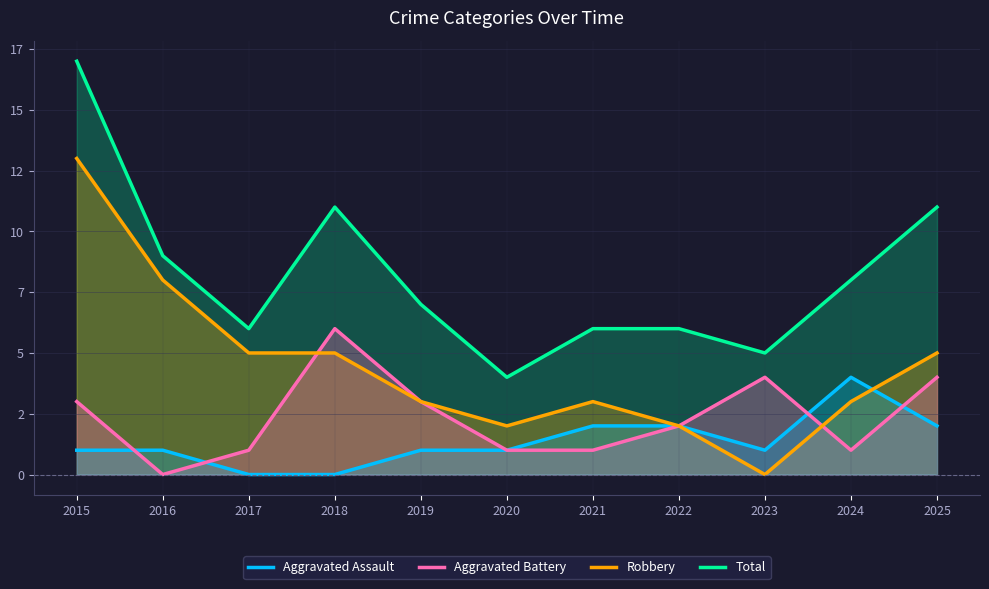

Reading left to right, transcribe all the data shown in this chart.

Aggravated Assault: 1	1	0	0	1	1	2	2	1	4	2
Aggravated Battery: 3	0	1	6	3	1	1	2	4	1	4
Robbery: 13	8	5	5	3	2	3	2	0	3	5
Total: 17	9	6	11	7	4	6	6	5	8	11